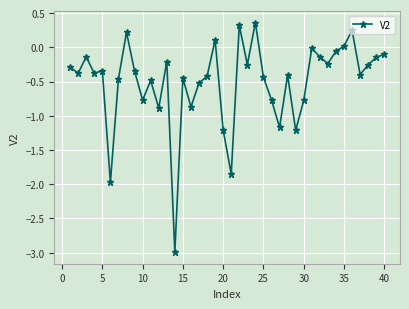

How many points are lower than both their immediate neighbors (excluding endpoints)?

13